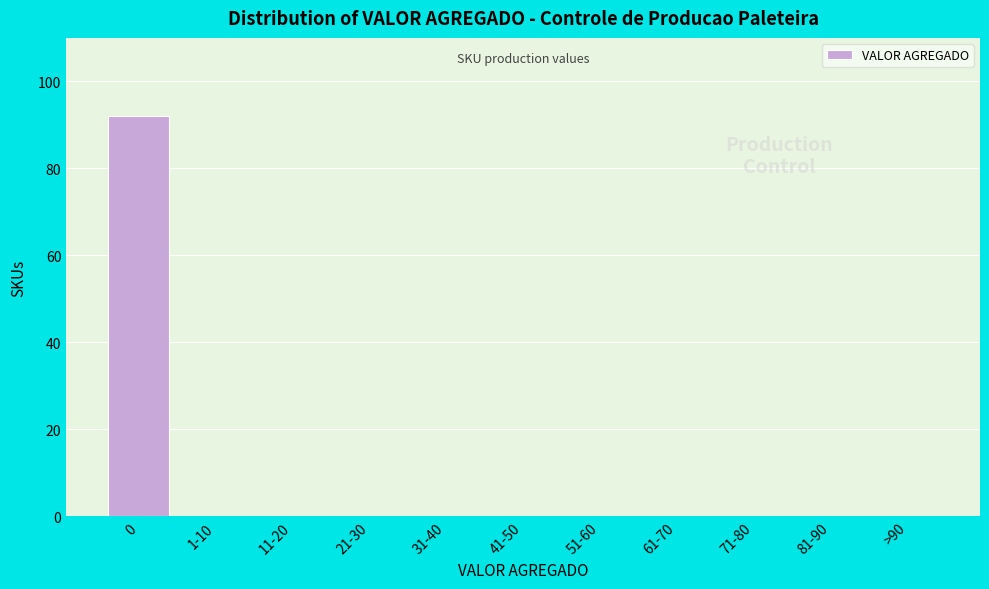

Reading left to right, list all the values displayed in this chart.

0=92	1-10=0	11-20=0	21-30=0	31-40=0	41-50=0	51-60=0	61-70=0	71-80=0	81-90=0	>90=0